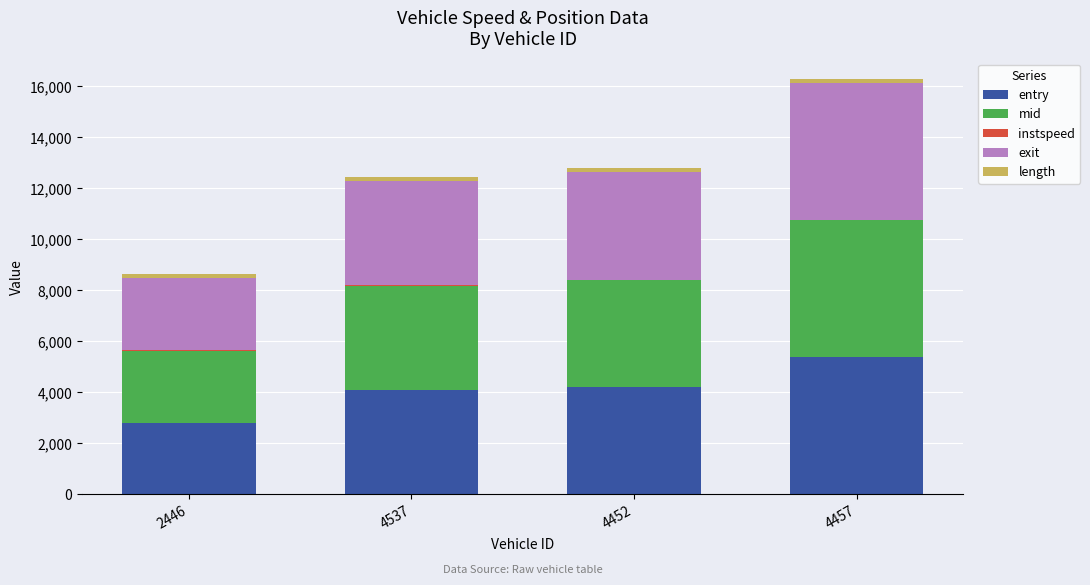

What is the total value across all series at 4452?

12790.0